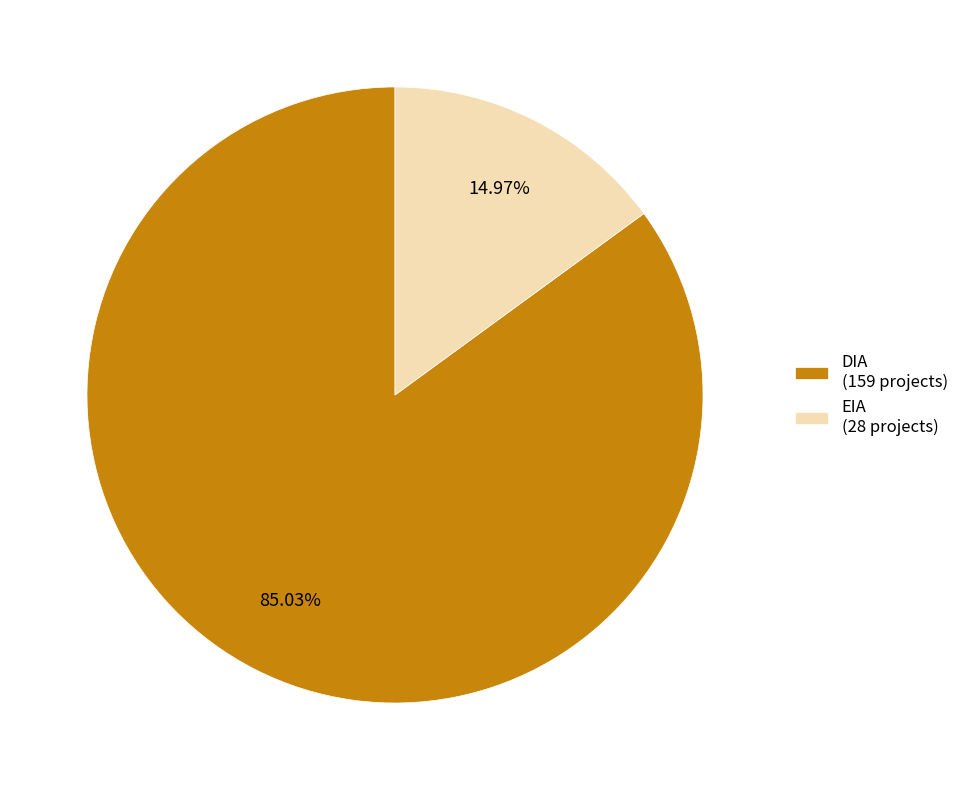

Which category has the biggest portion of the pie?

DIA